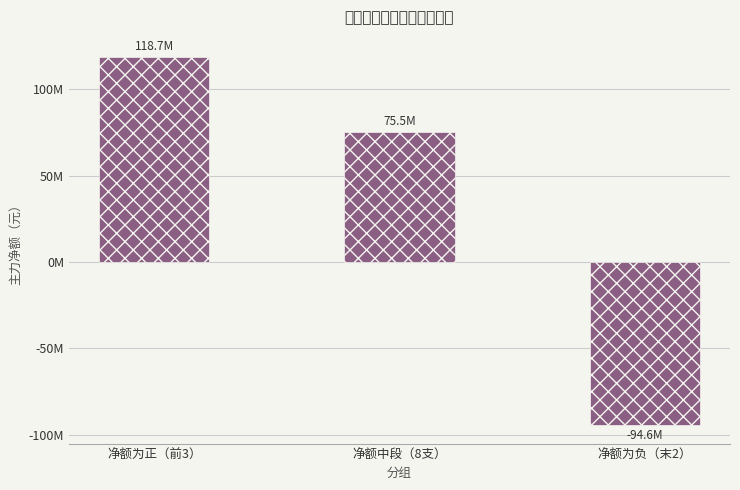

Count the values in the range -94587180 to 118721995.

3